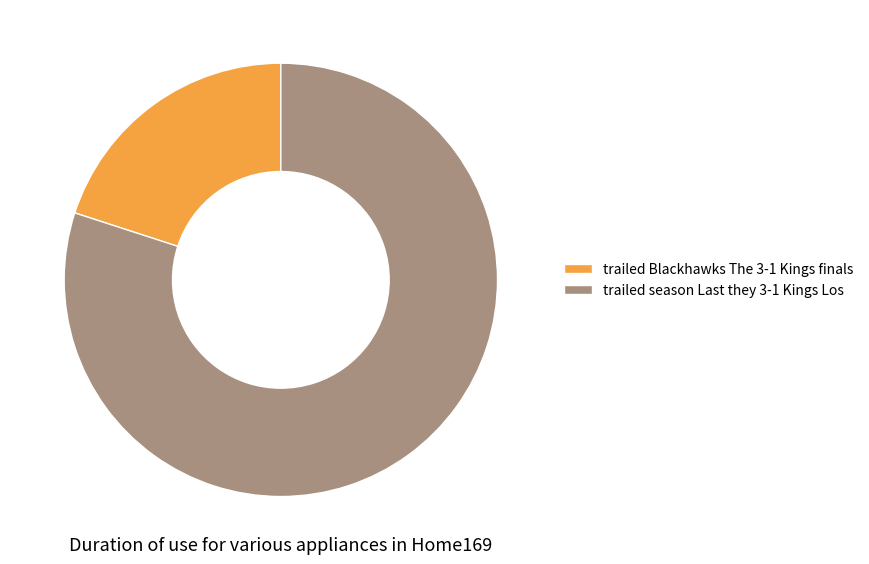

Which slice is the smallest?

trailed Blackhawks The 3-1 Kings finals